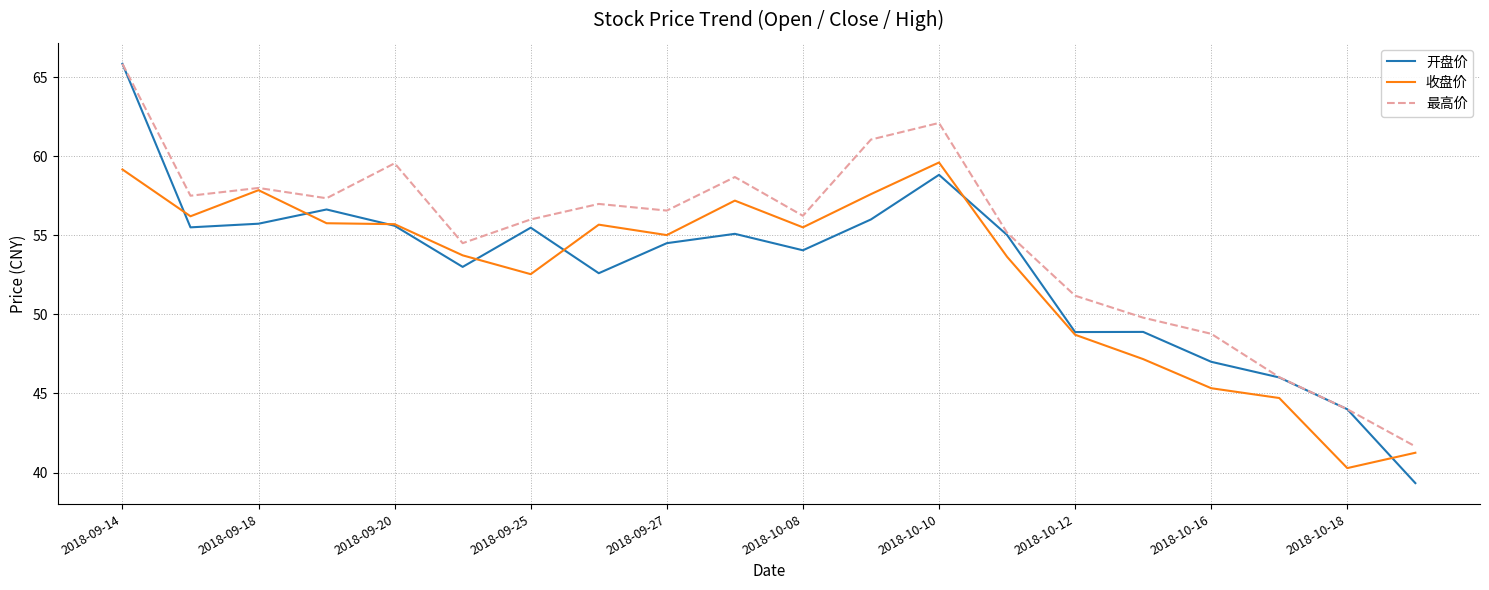

Which series has the largest total across all categories?

最高价